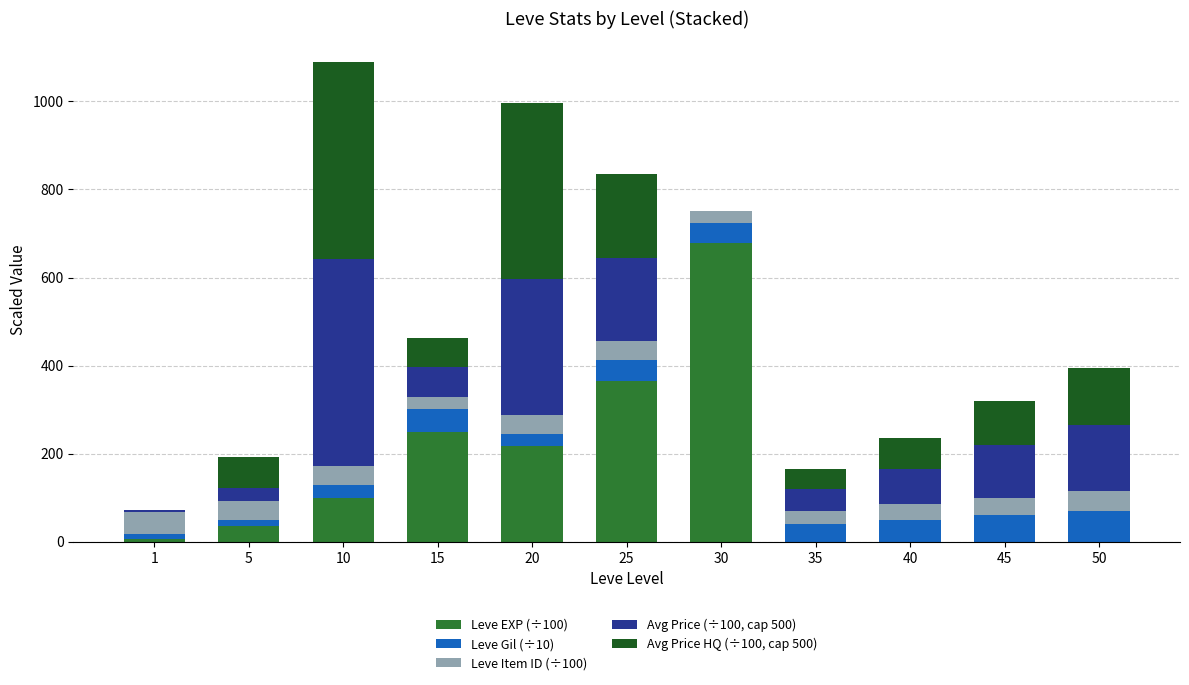

What is the total value across all series at 30?

751.0